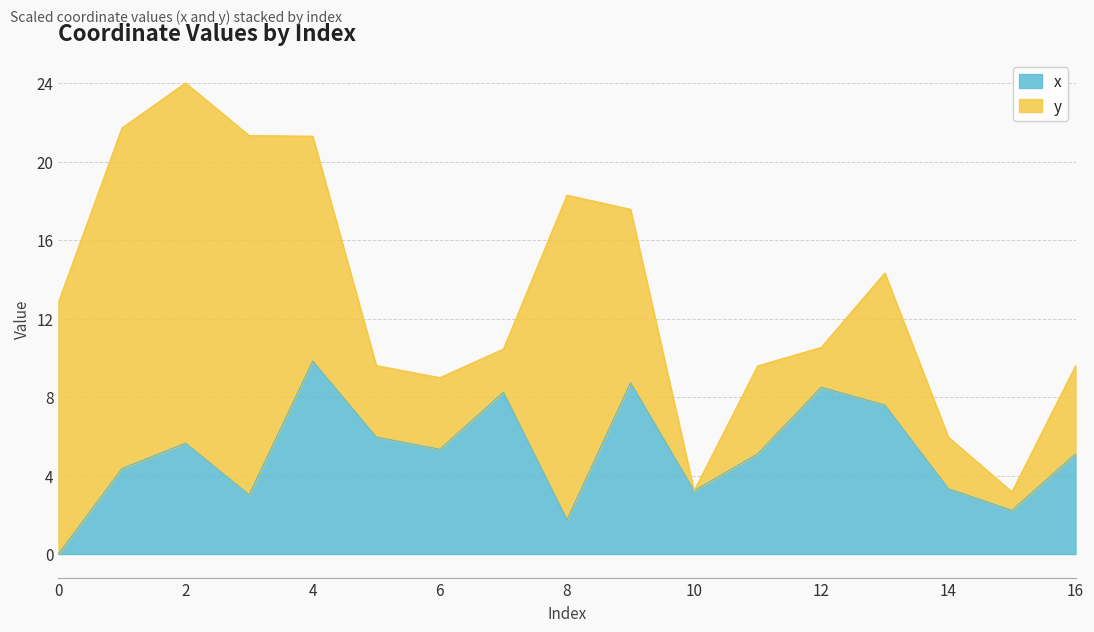

Is it true that the value at 11 is 7.8?

False